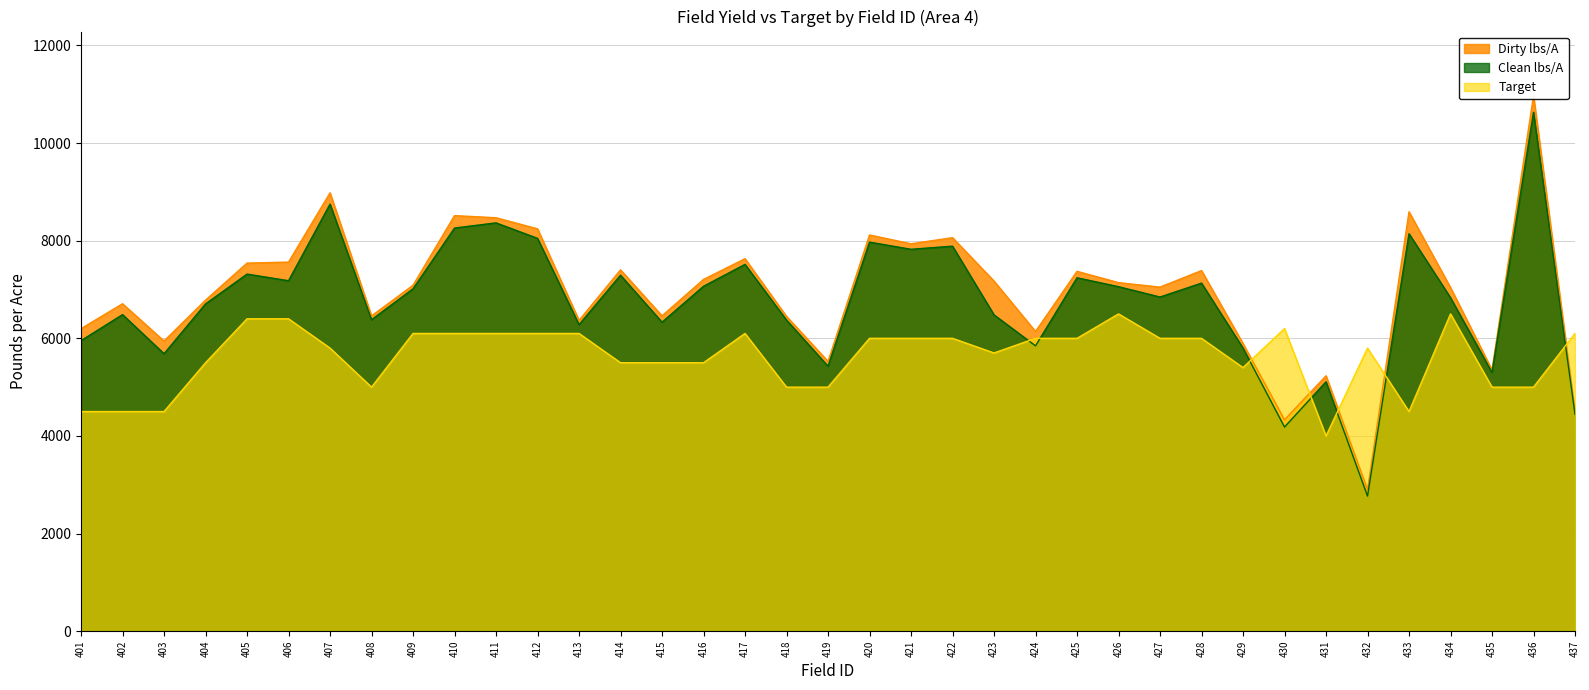

Where is Target nearest to the value 5250?

429